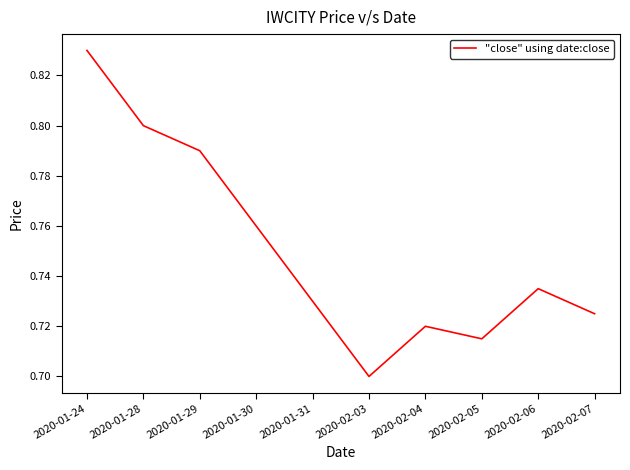

Count the values in the range 0 to 1.

10